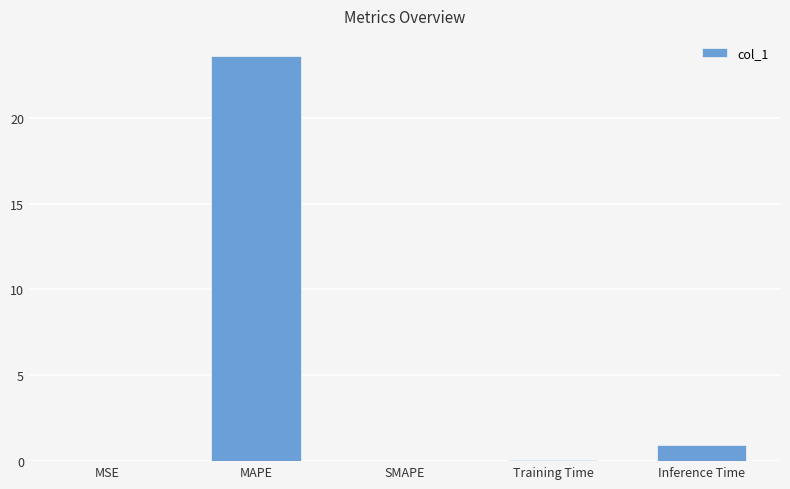

What is the sum of all values?

24.6